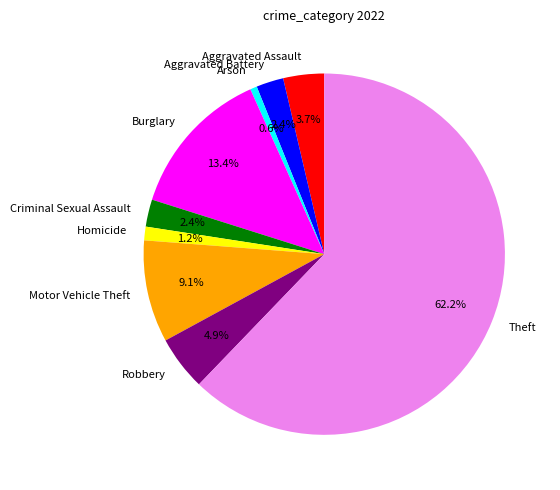

Which category has the biggest portion of the pie?

Theft